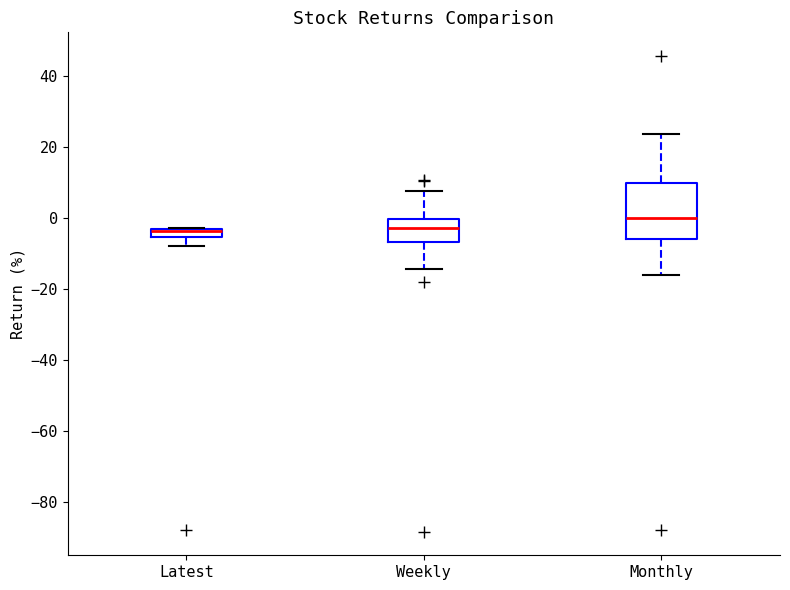

Where does the lower whisker of the box for Weekly end on the y-axis? The values are not printed on the chart, so give them approximately, as read against the axis.

-14